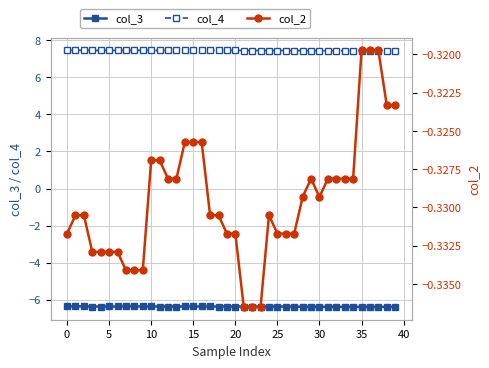

How many lines are shown in the chart?

3